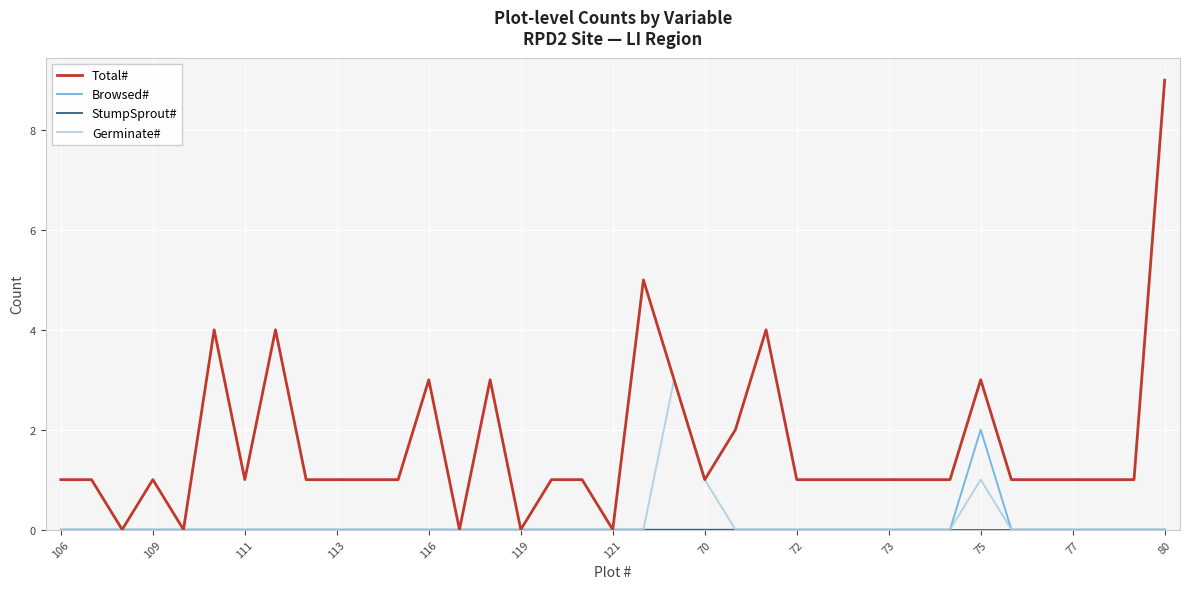

Which series has the largest range (max minus min)?

Total#